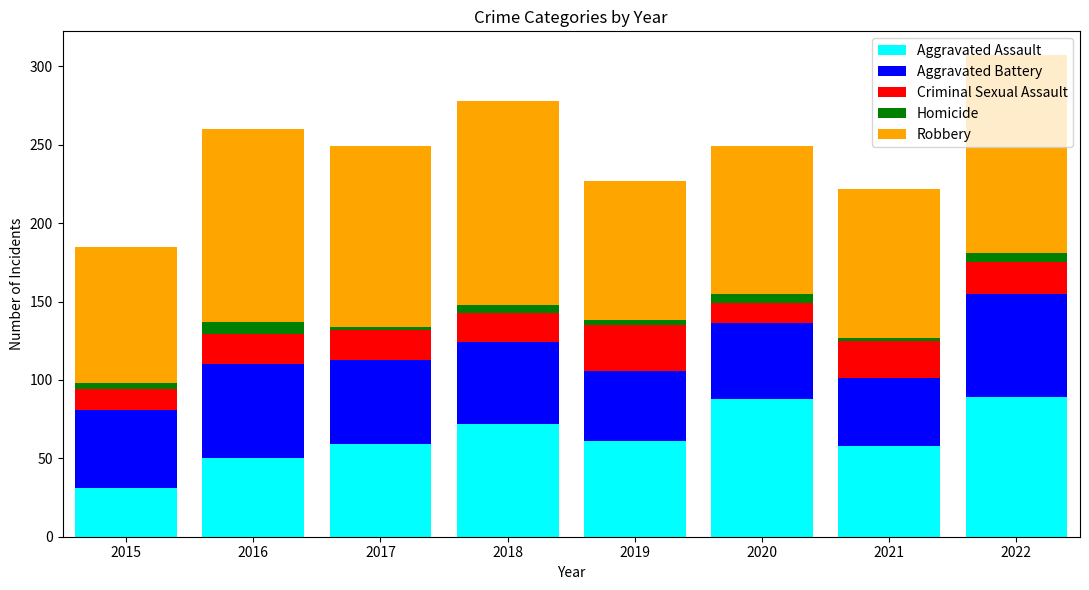

The Aggravated Assault series shows 76 at 2016. True or false?

False